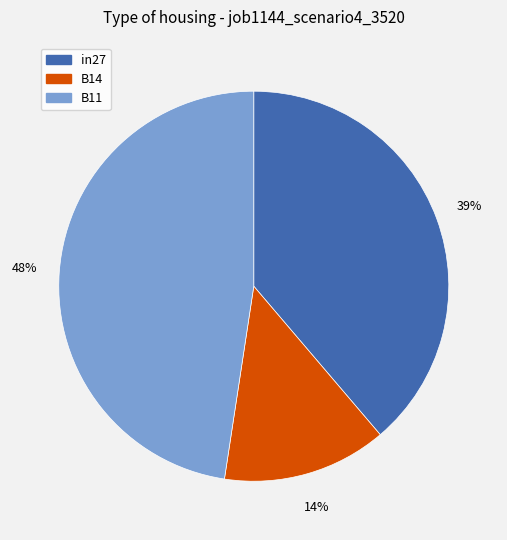

Which has a higher value, B14 or B11?

B11